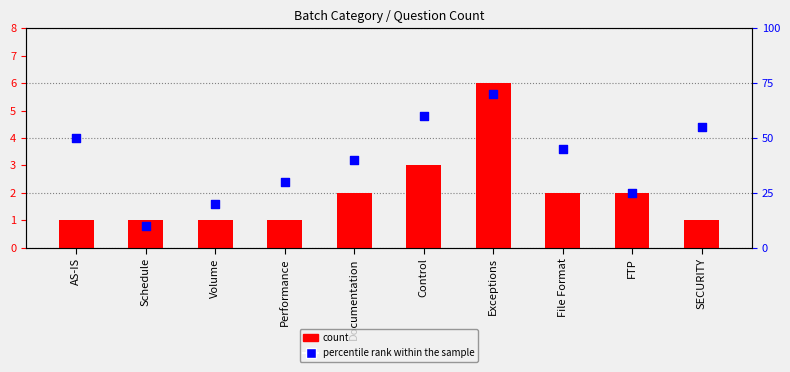

At how many categories does at least one series exceed 43?

5